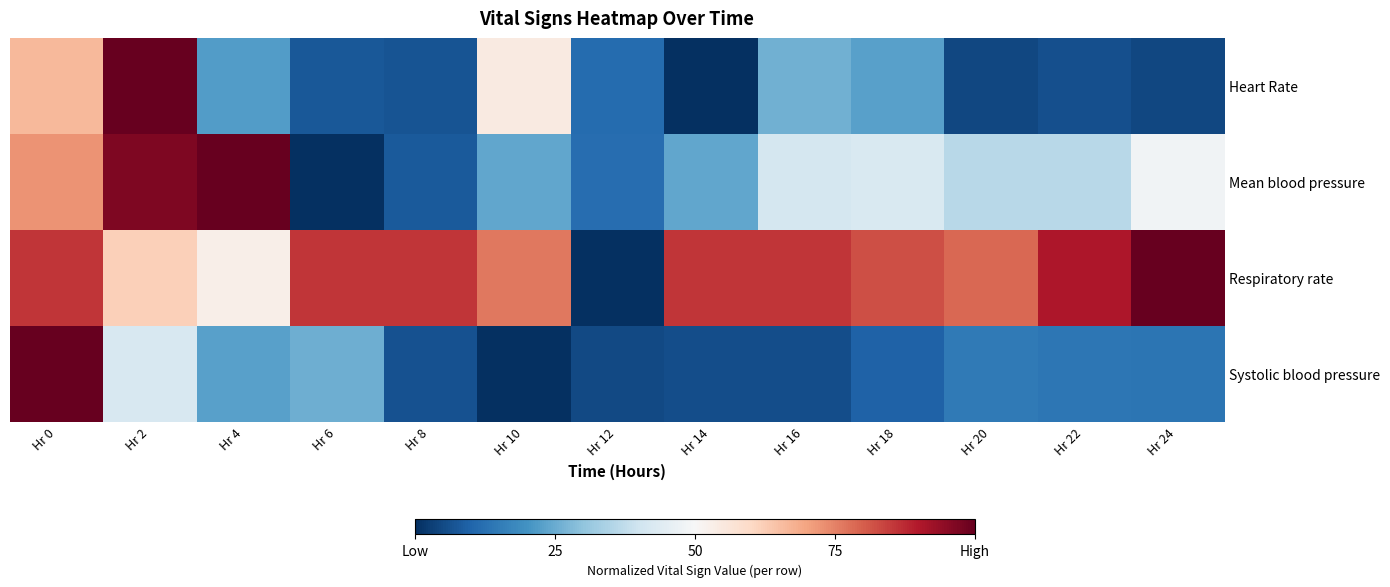

Rank the series by their maximum value, from lowest to highest.

Heart Rate, Mean blood pressure, Respiratory rate, Systolic blood pressure